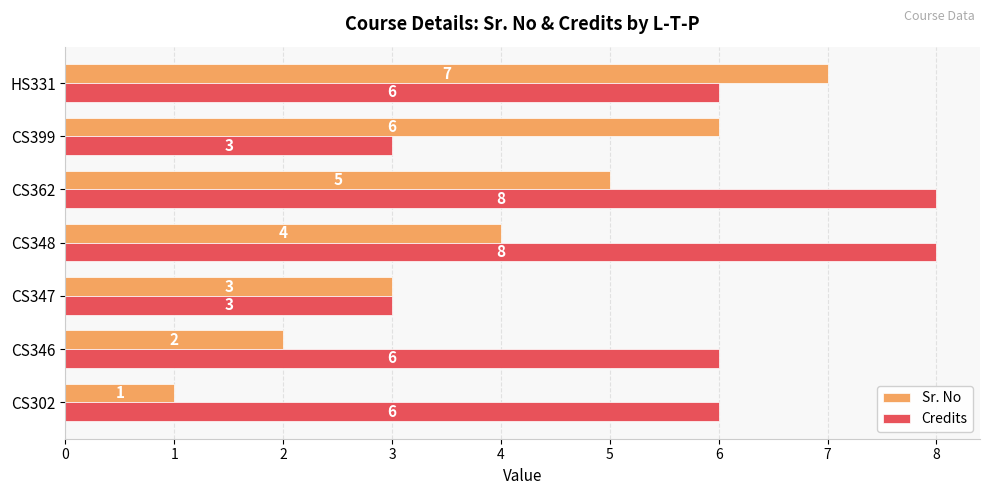

List the series in order of their overall mean, lowest first.

Sr. No, Credits